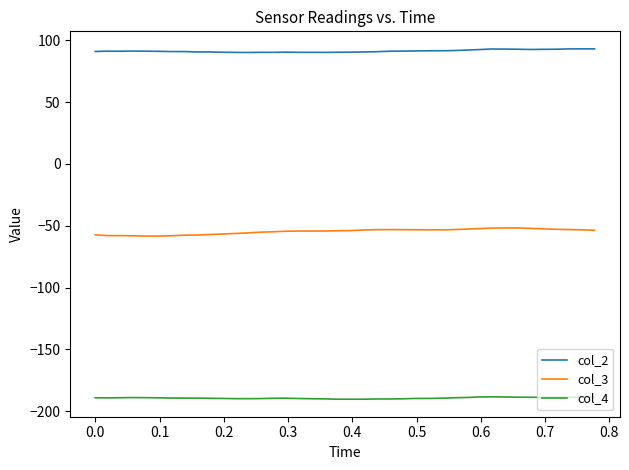

Which series has the largest total across all categories?

col_2